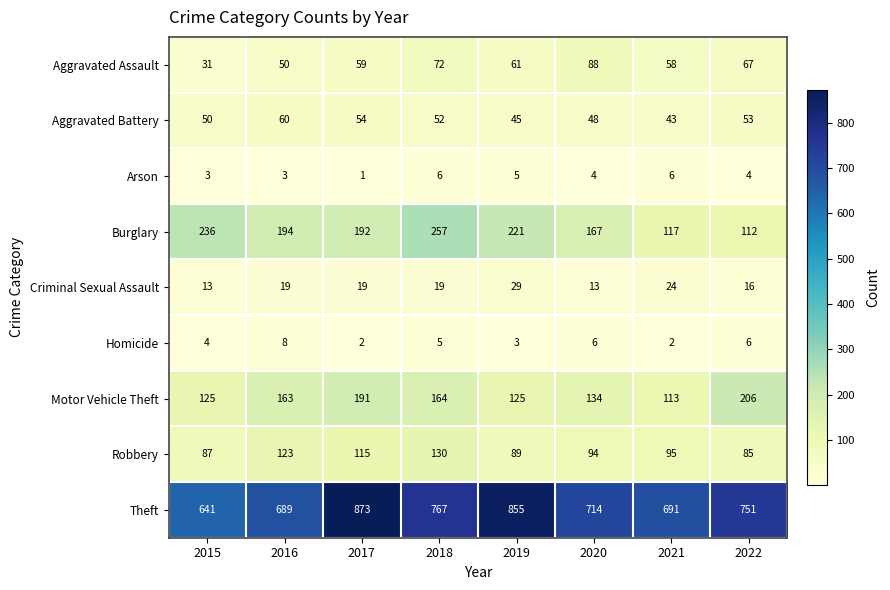

List the series in order of their peak value, lowest first.

Arson, Homicide, Criminal Sexual Assault, Aggravated Battery, Aggravated Assault, Robbery, Motor Vehicle Theft, Burglary, Theft